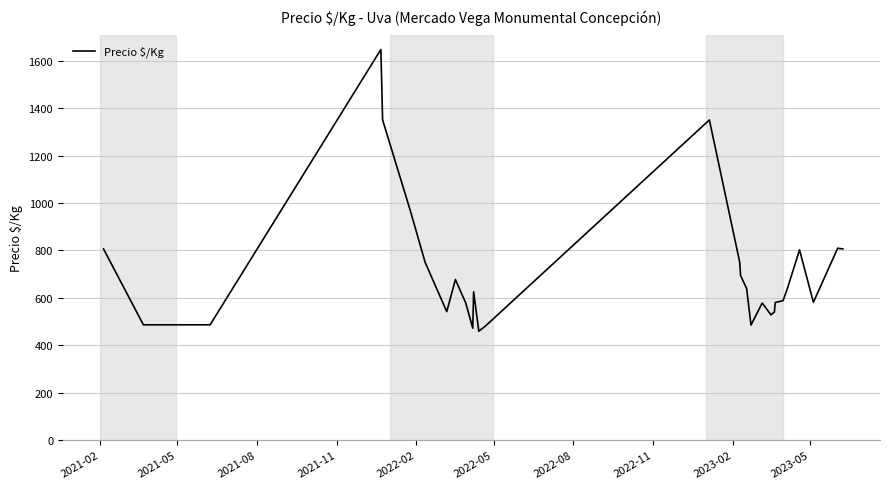

What is the average value?

713.6